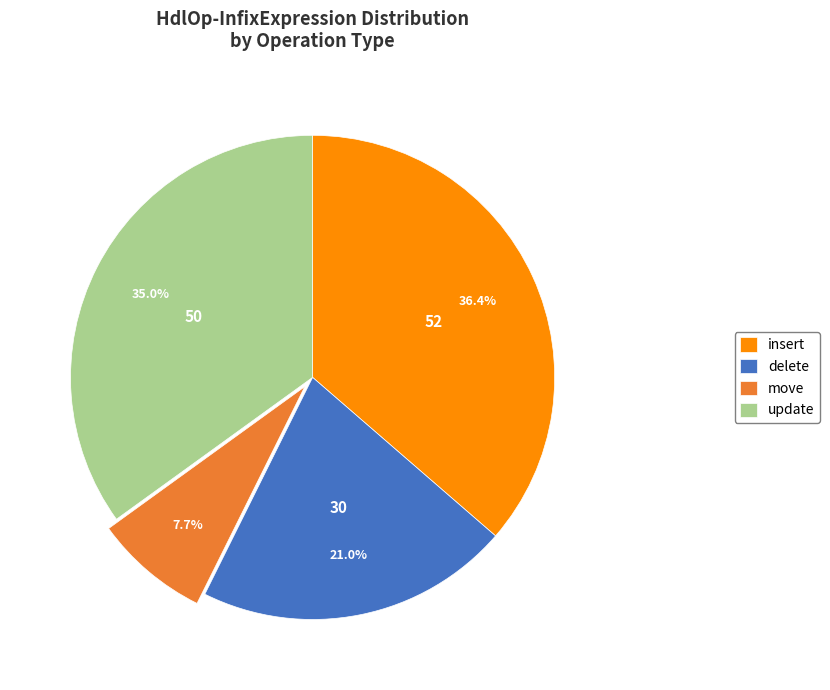

To the nearest percent, what portion does delete represent?

21%